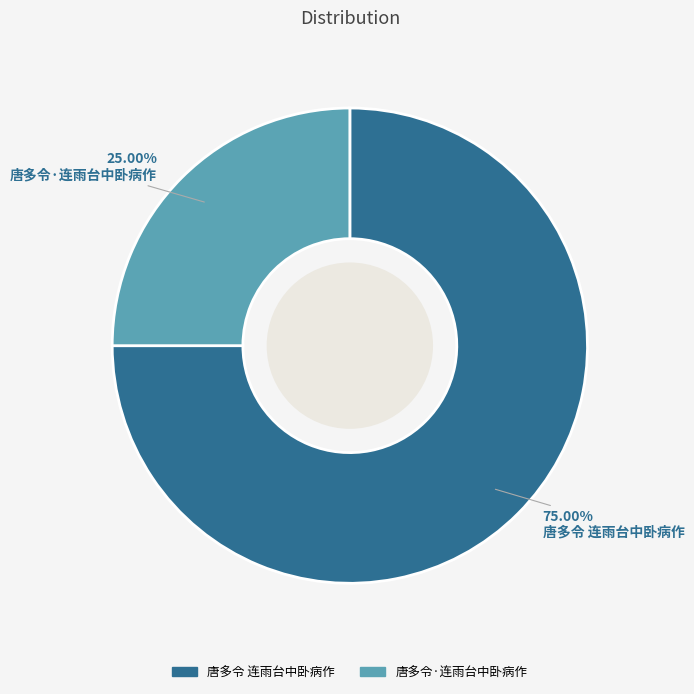

To the nearest percent, what is the difference between the 唐多令·连雨台中卧病作 and 唐多令 连雨台中卧病作 slice percentages?

50%